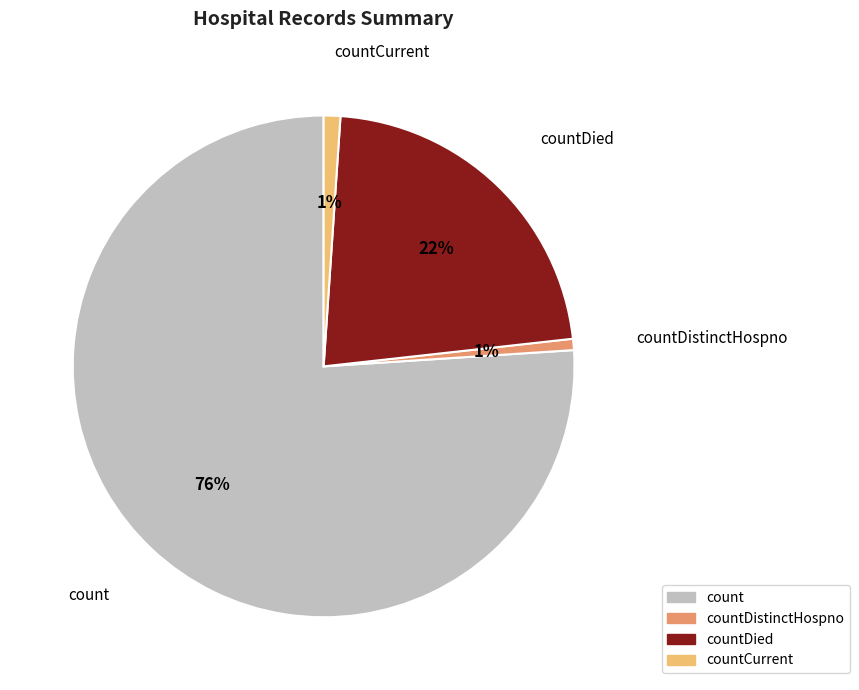

To the nearest percent, what is the average slice percentage?

25%